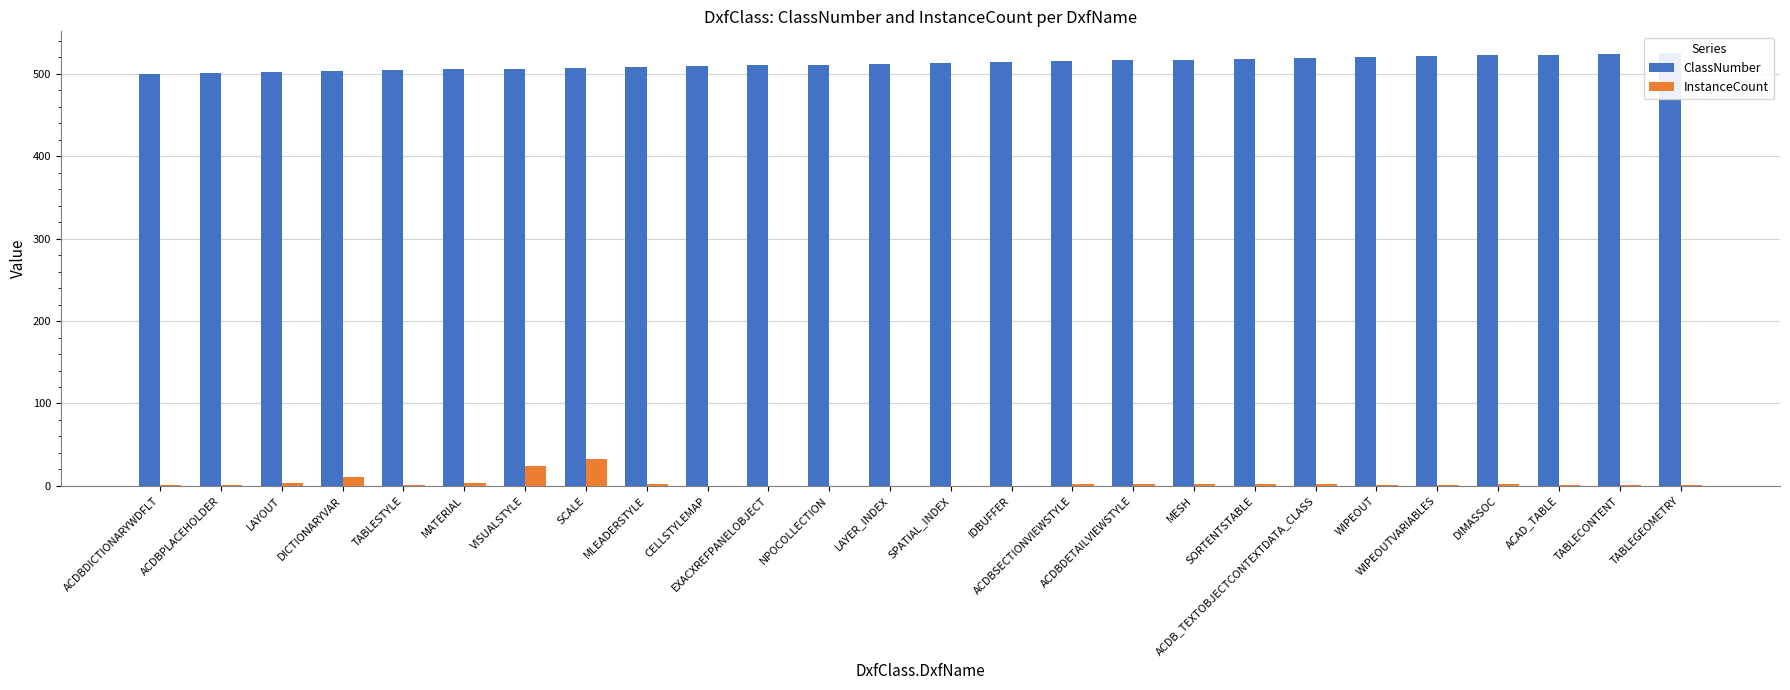

At which label is ClassNumber closest to 512?

LAYER_INDEX